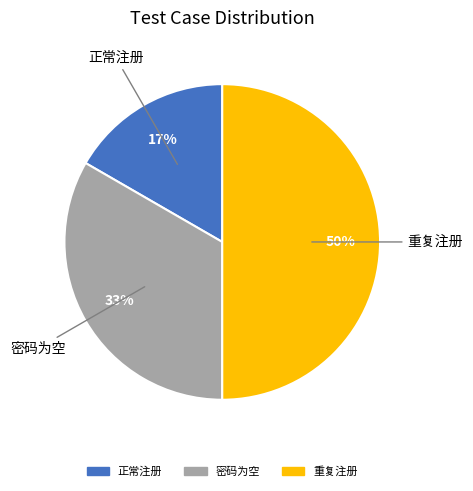

What percentage is the 正常注册 slice, to the nearest percent?

17%